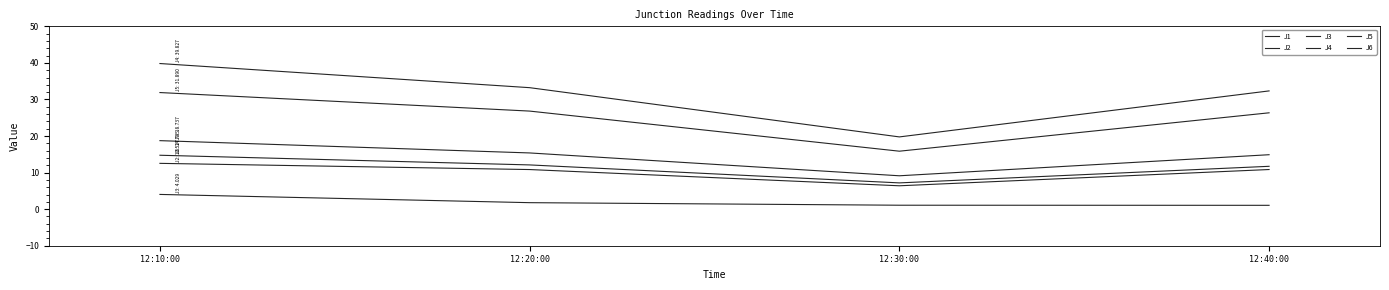

What is the lowest value of the J2 series?

6.4